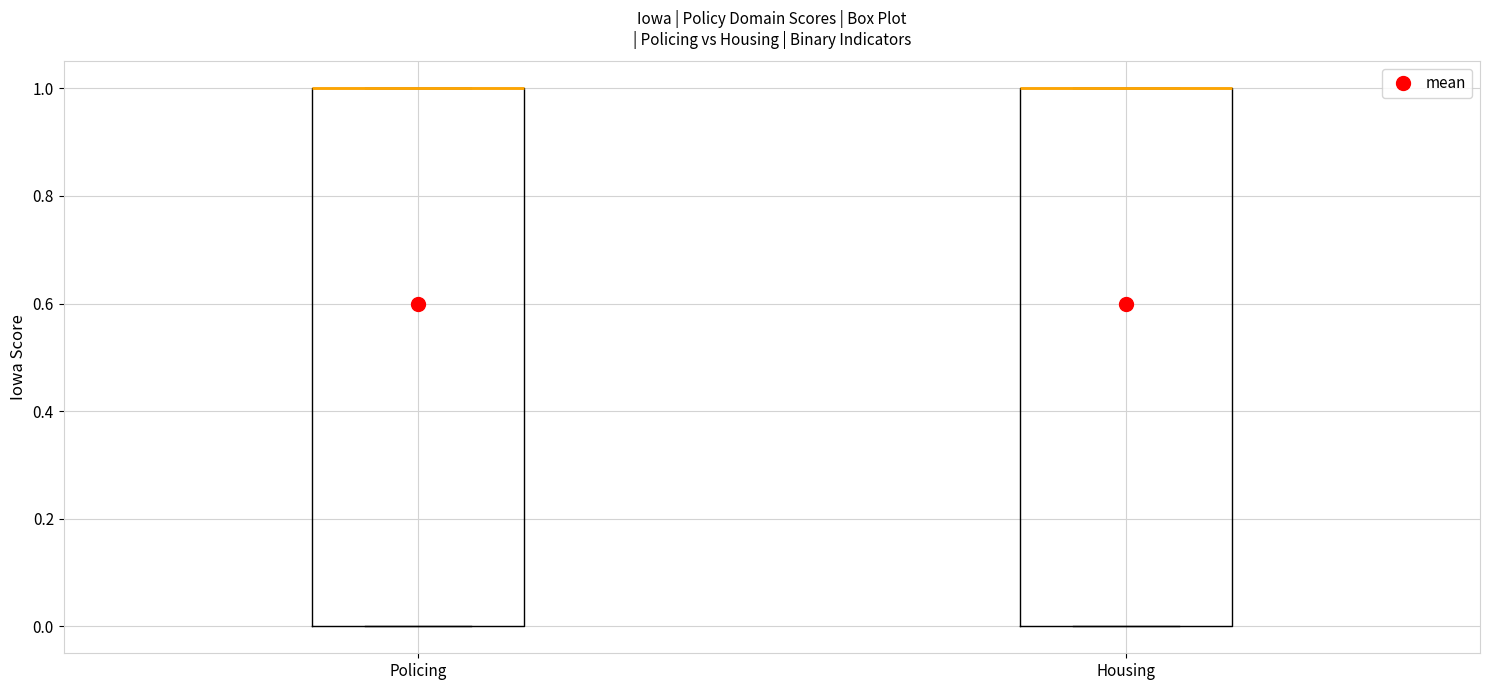

Where is the lower edge of the box for Policing on the y-axis? The values are not printed on the chart, so give them approximately, as read against the axis.

0